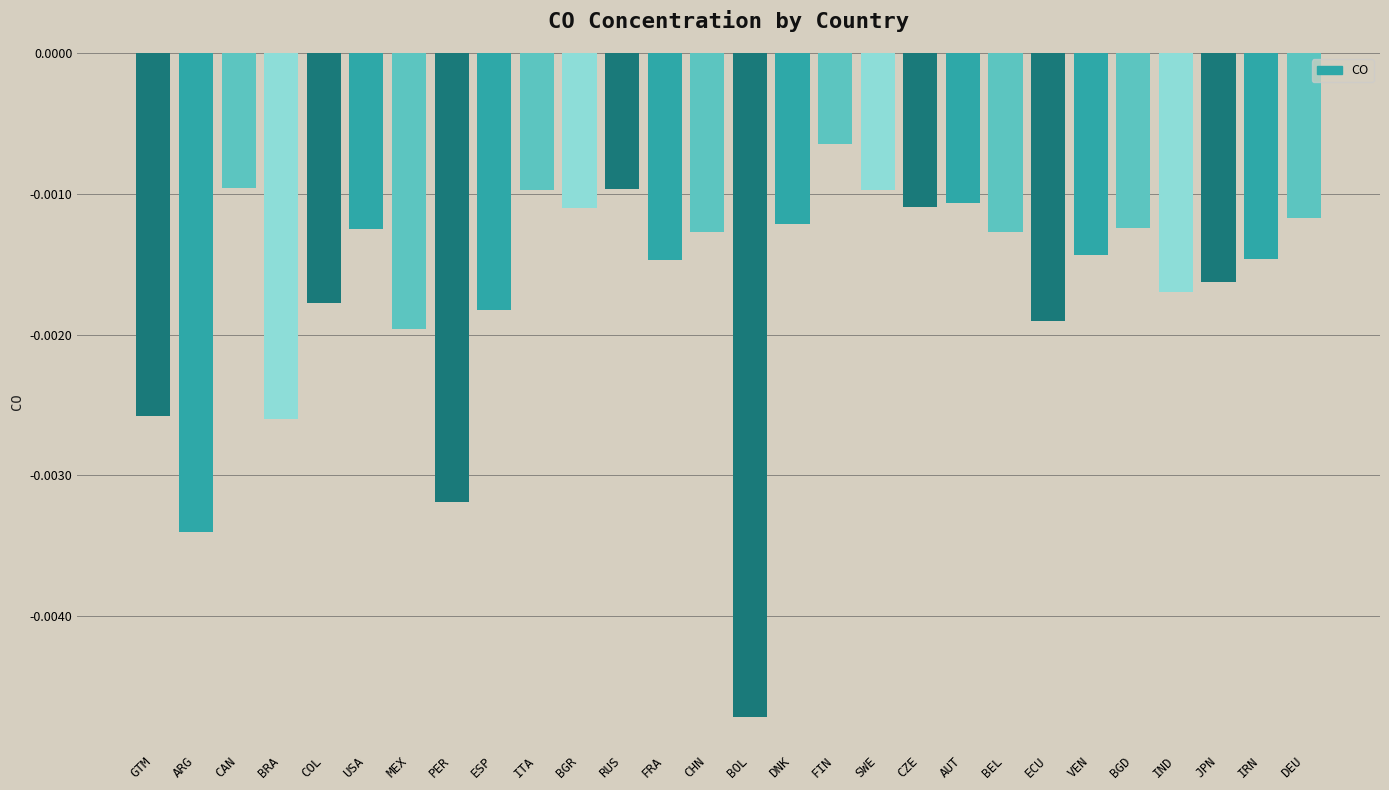

At which label is the value closest to 0?

FIN